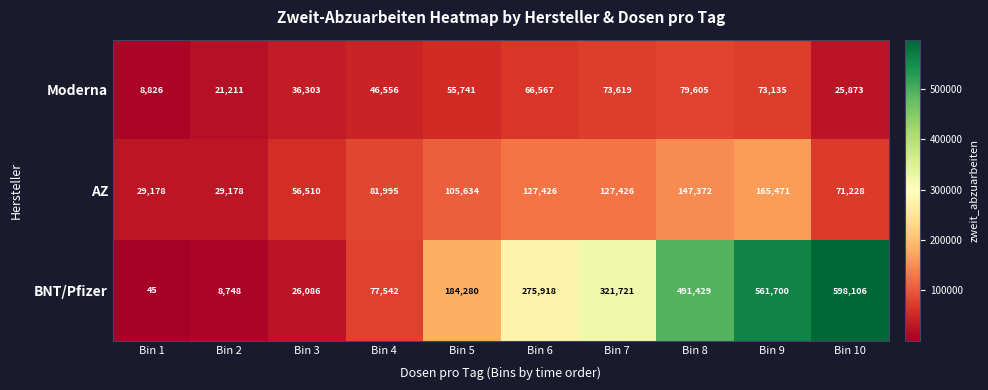

What is the average value of the Moderna series?

48744